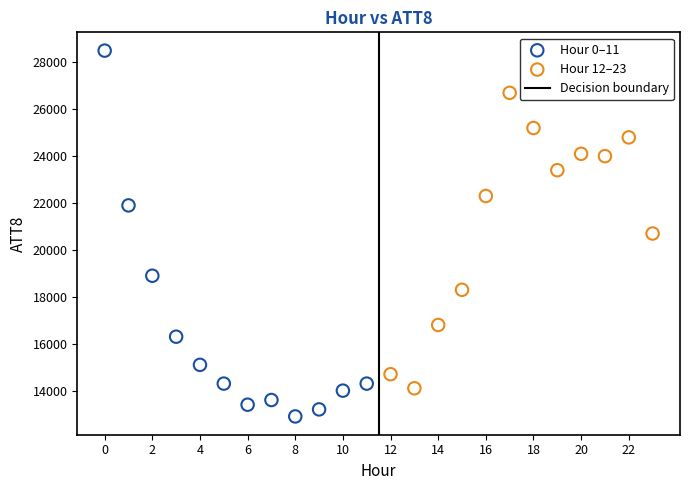

Which series contains the lowest Y value?

Hour 0–11